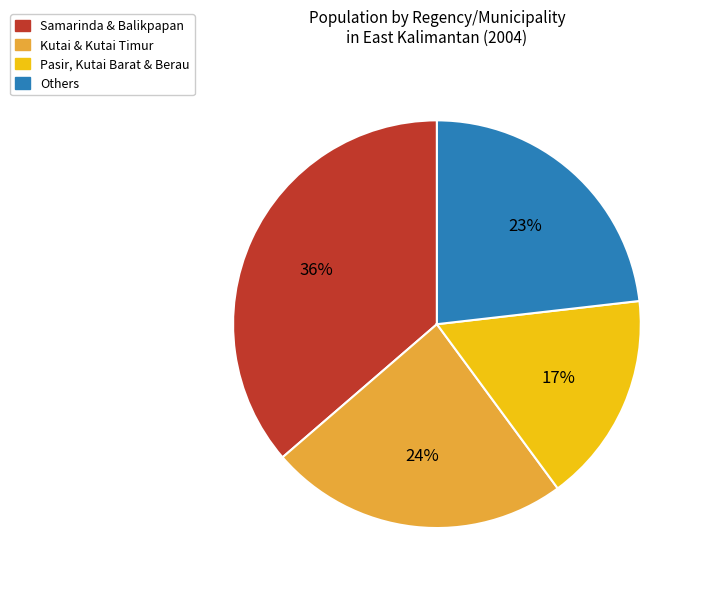

What is the ratio of the value at Kutai & Kutai Timur to the value at Samarinda & Balikpapan?

0.7